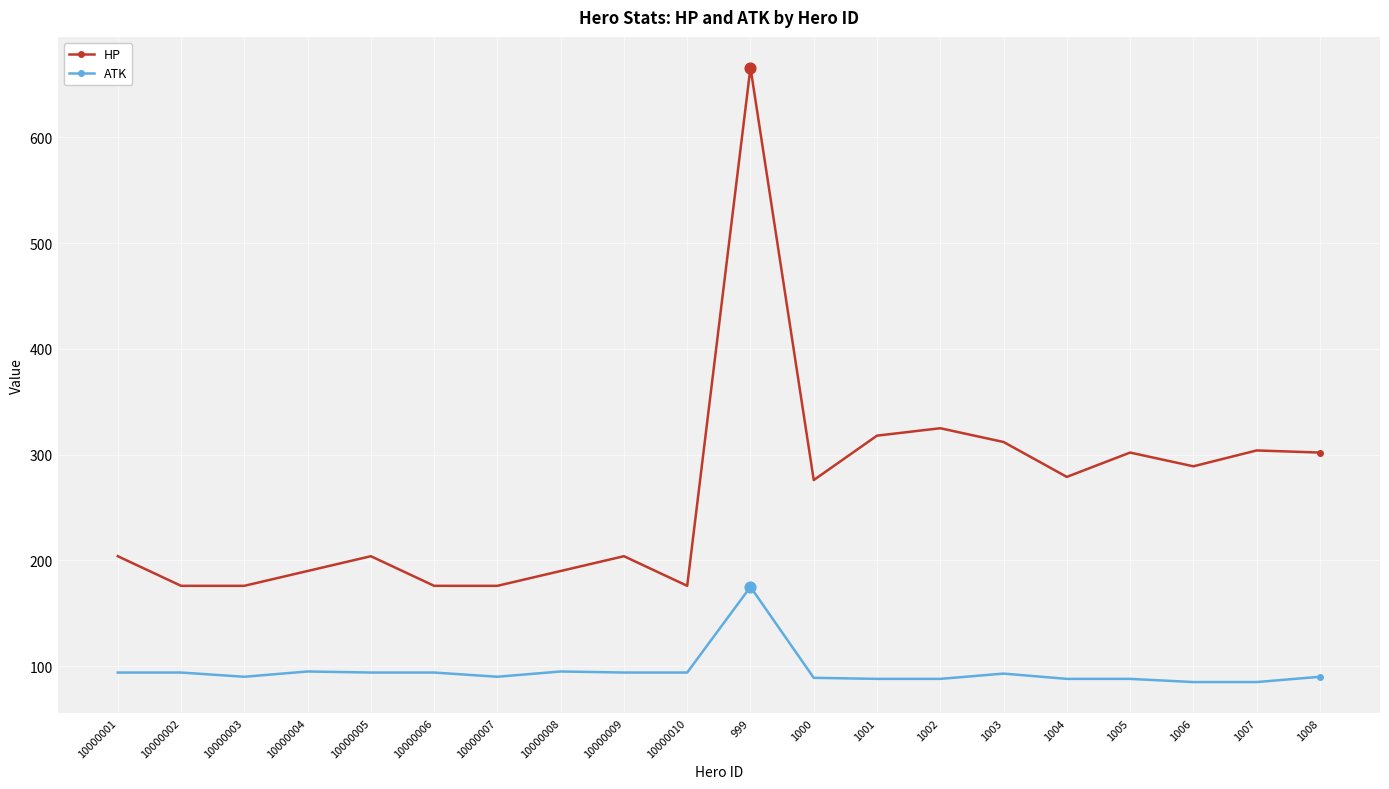

Is the value of ATK at 1006 greater than the value of HP at 10000009?

No